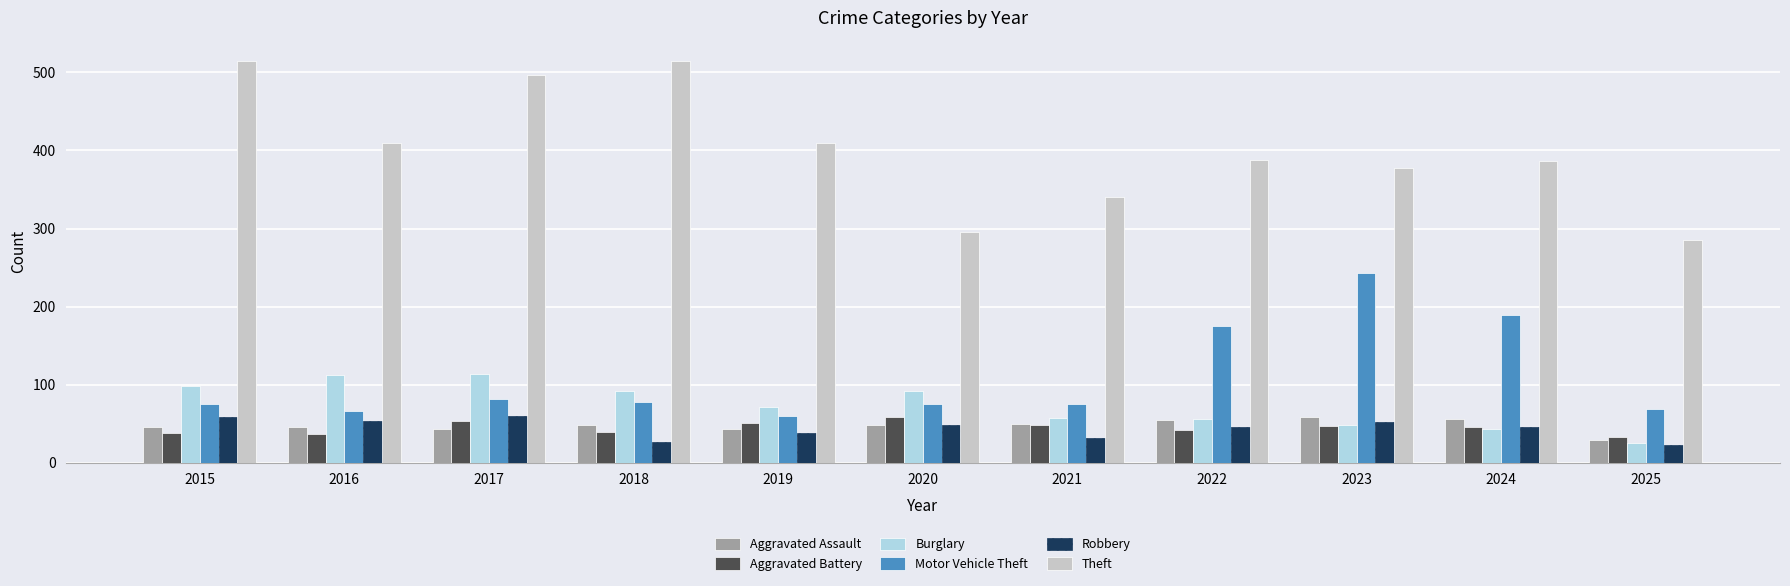

At which label does Motor Vehicle Theft reach its peak?

2023